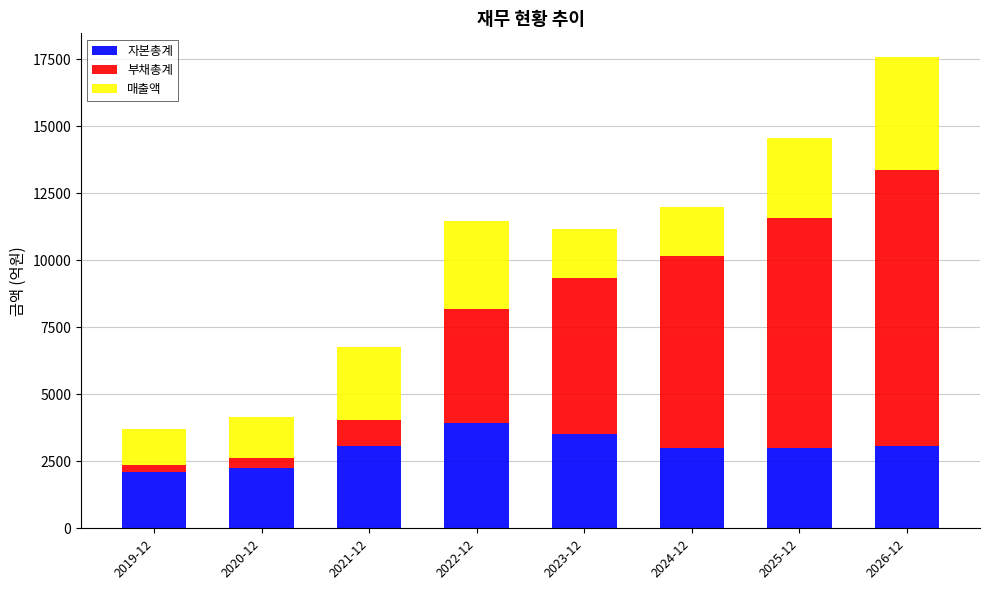

At which label does 자본총계 reach its peak?

2022-12